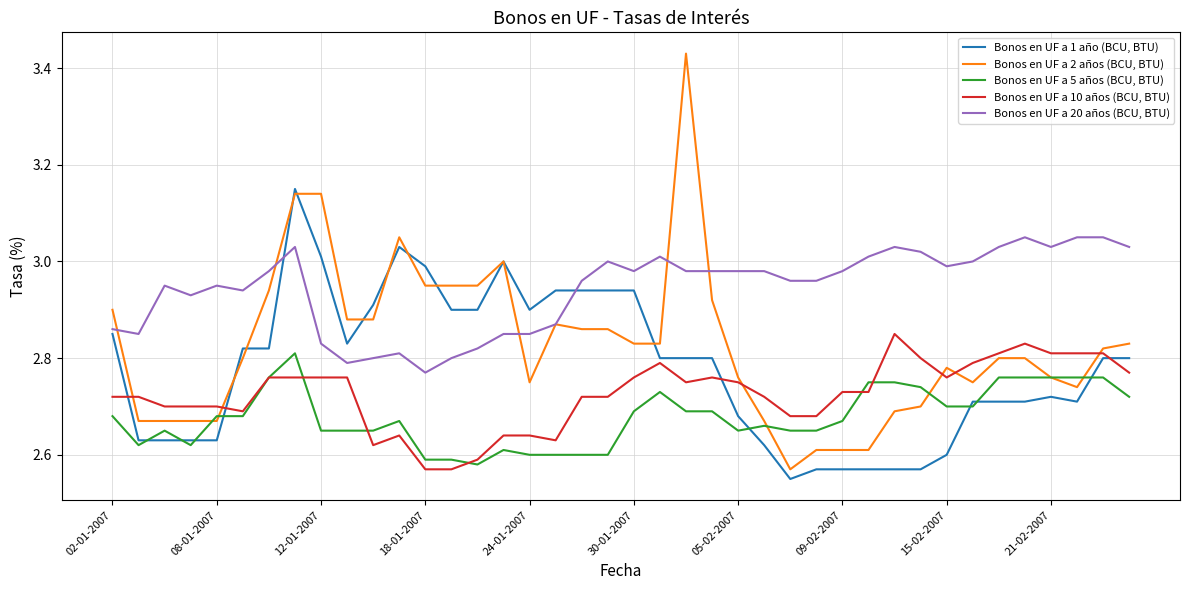

Rank the series by their average value, from lowest to highest.

Bonos en UF a 5 años (BCU, BTU), Bonos en UF a 10 años (BCU, BTU), Bonos en UF a 1 año (BCU, BTU), Bonos en UF a 2 años (BCU, BTU), Bonos en UF a 20 años (BCU, BTU)